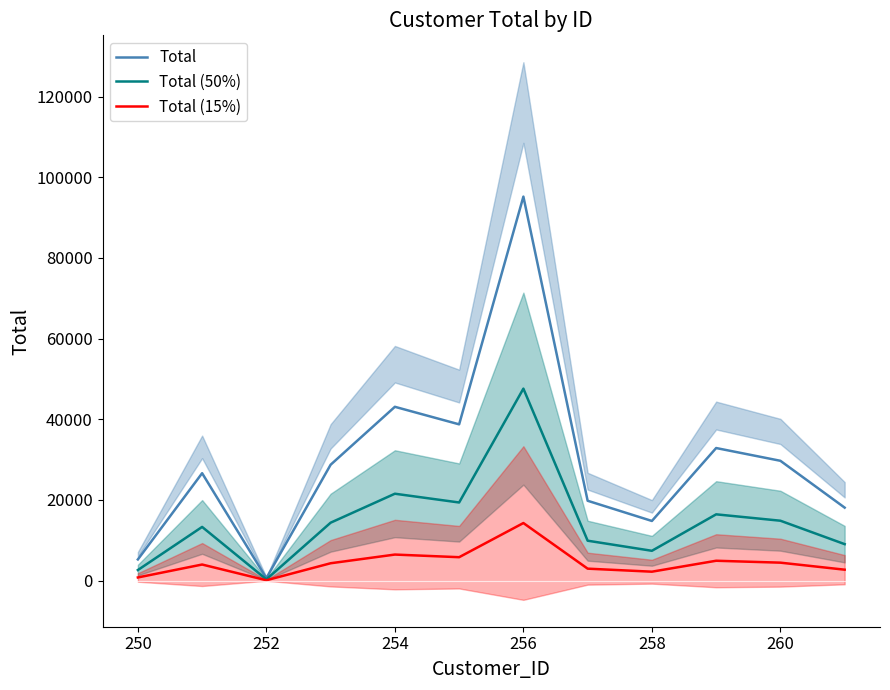

What are all the series names shown in the legend?

Total, Total (50%), Total (15%)